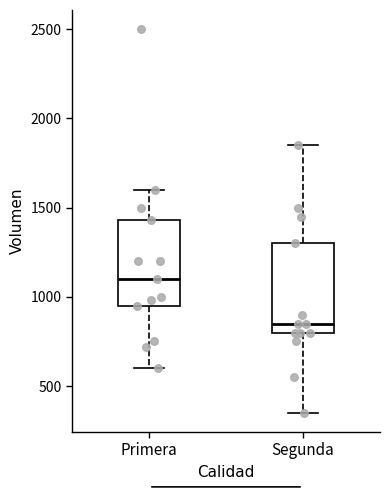

Where does the median line of the box for Primera sit on the y-axis? The values are not printed on the chart, so give them approximately, as read against the axis.

1100